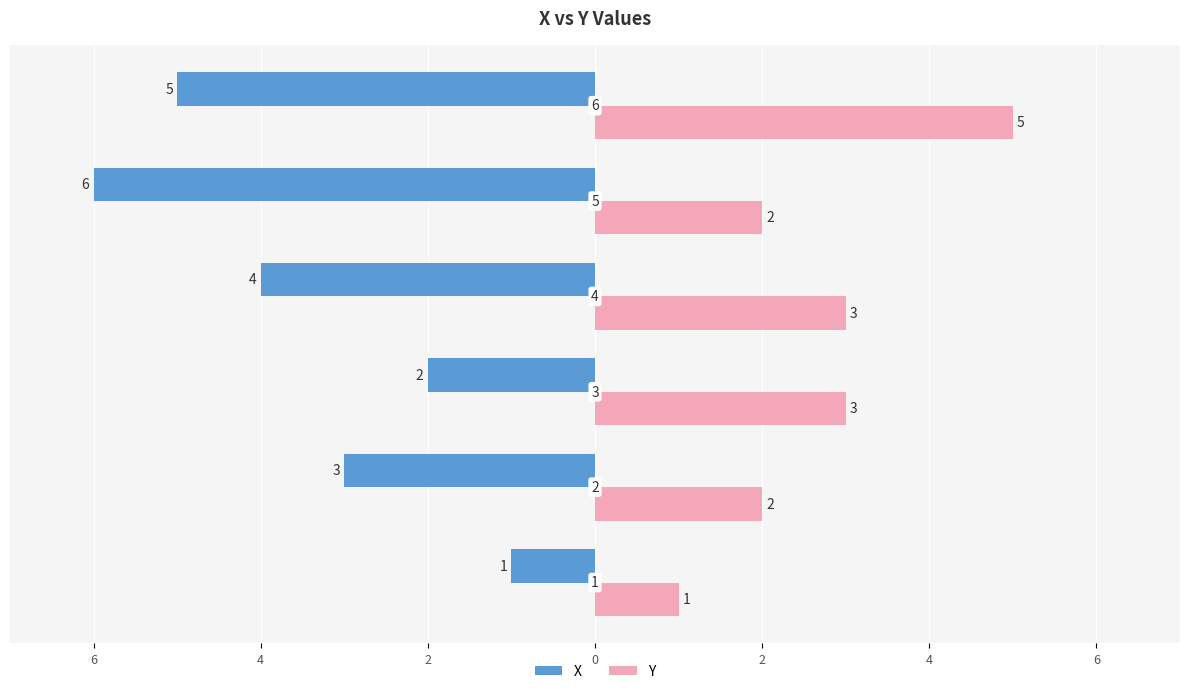

What are all the series names shown in the legend?

X, Y